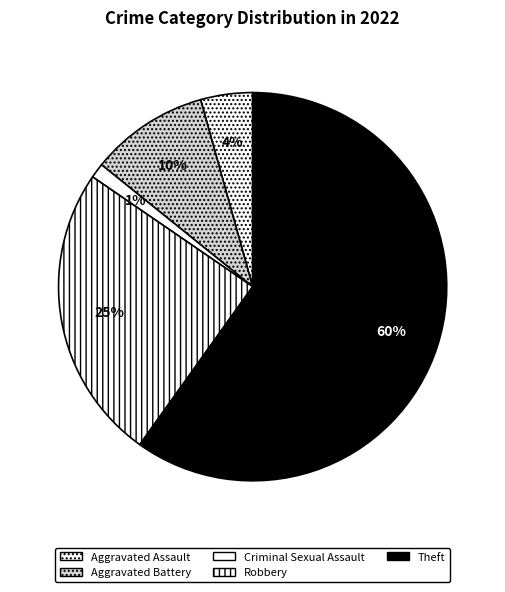

How many slices are in this pie chart?

5